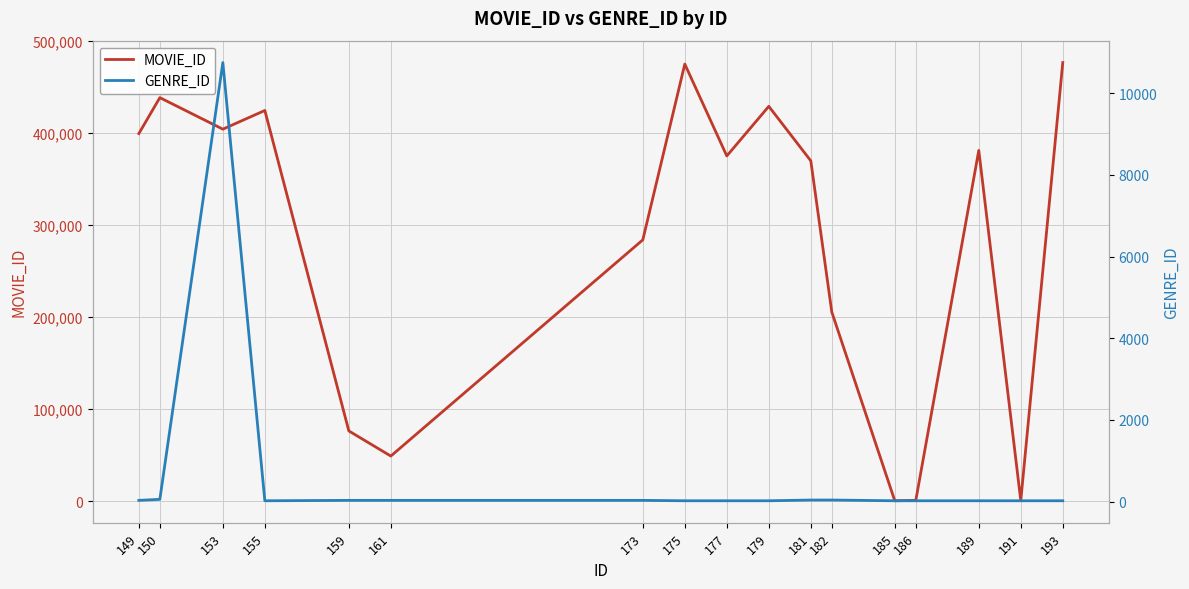

Rank the categories by MOVIE_ID value from highest to lowest.

193, 175, 150, 179, 155, 153, 149, 189, 177, 181, 173, 182, 159, 161, 186, 191, 185